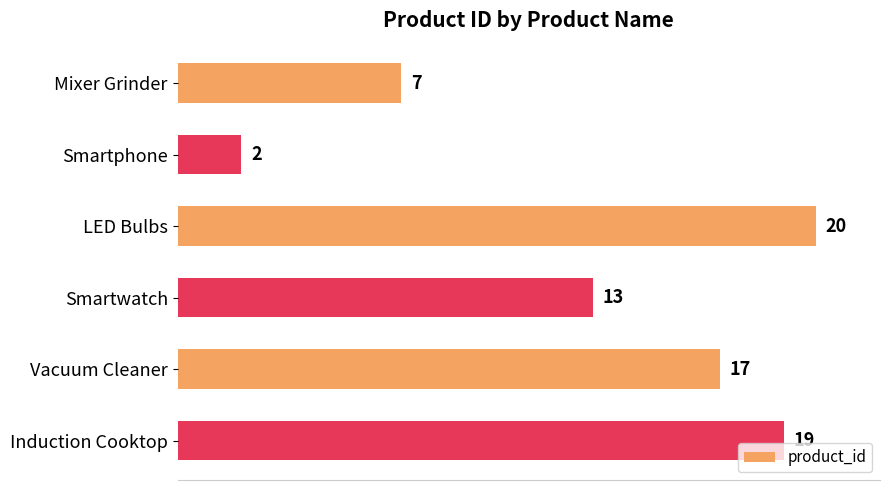

Reading bottom to top, extract all data points from this chart.

Induction Cooktop=19	Vacuum Cleaner=17	Smartwatch=13	LED Bulbs=20	Smartphone=2	Mixer Grinder=7